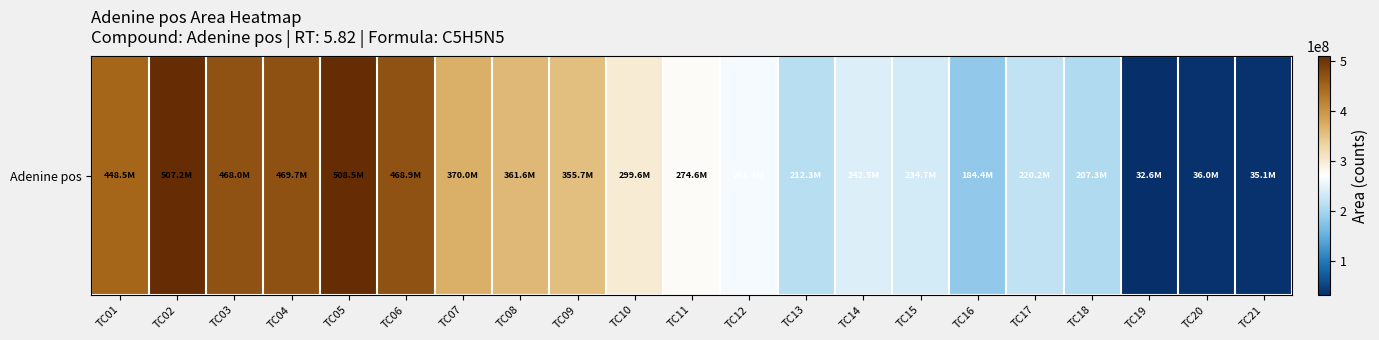

Count the number of data series in this chart.

1